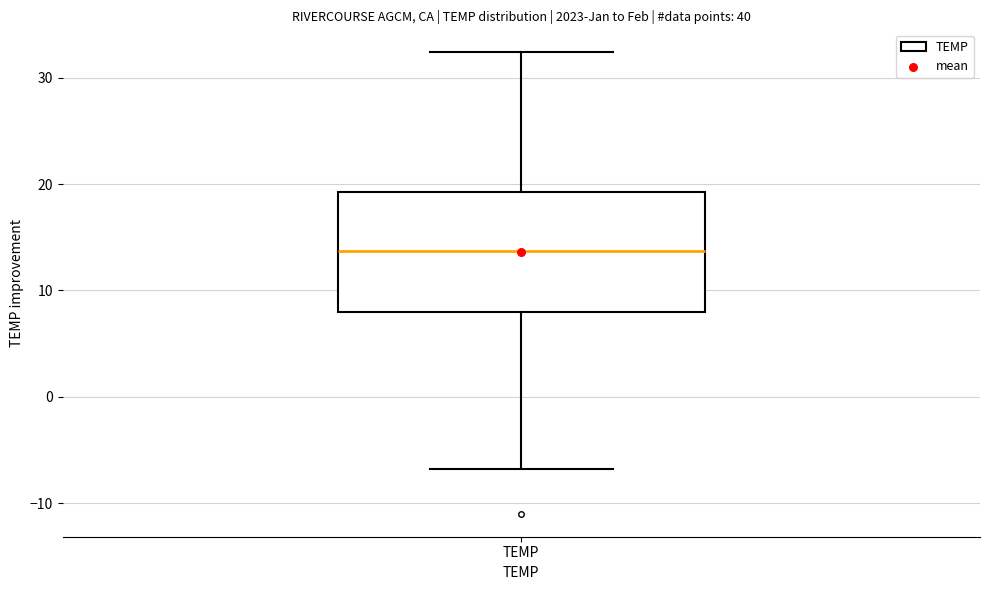

Read this box plot against the y-axis: the position of the median line, the range covered by the box, and the ends of both whiskers. The values are not printed on the chart, so give them approximately, as read against the axis.

median 14, box 8 to 19, whiskers -7 to 32